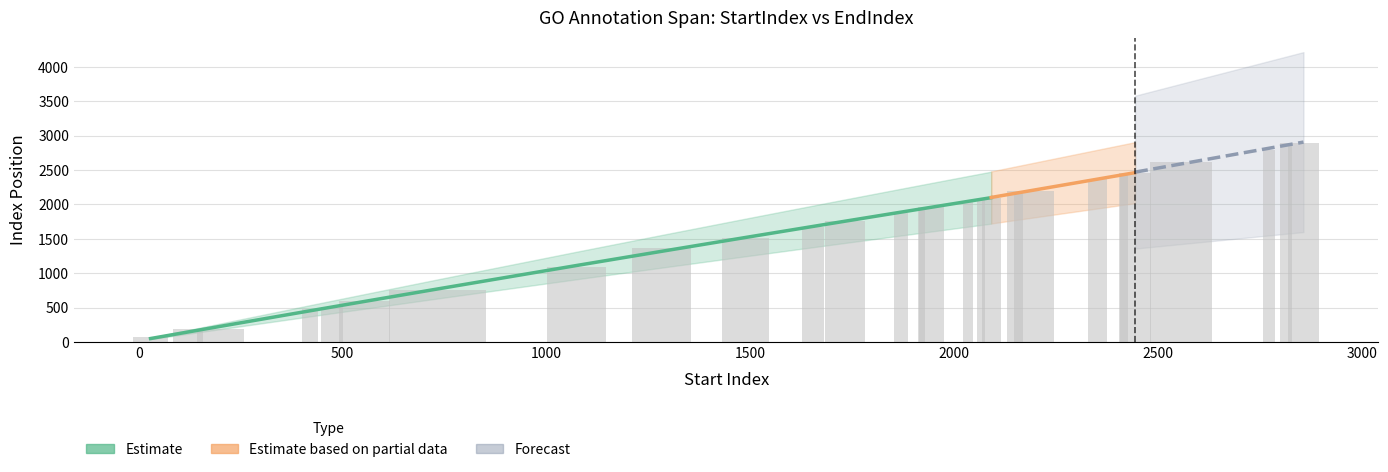

Are the bars grouped side by side (vs. stacked)?

No